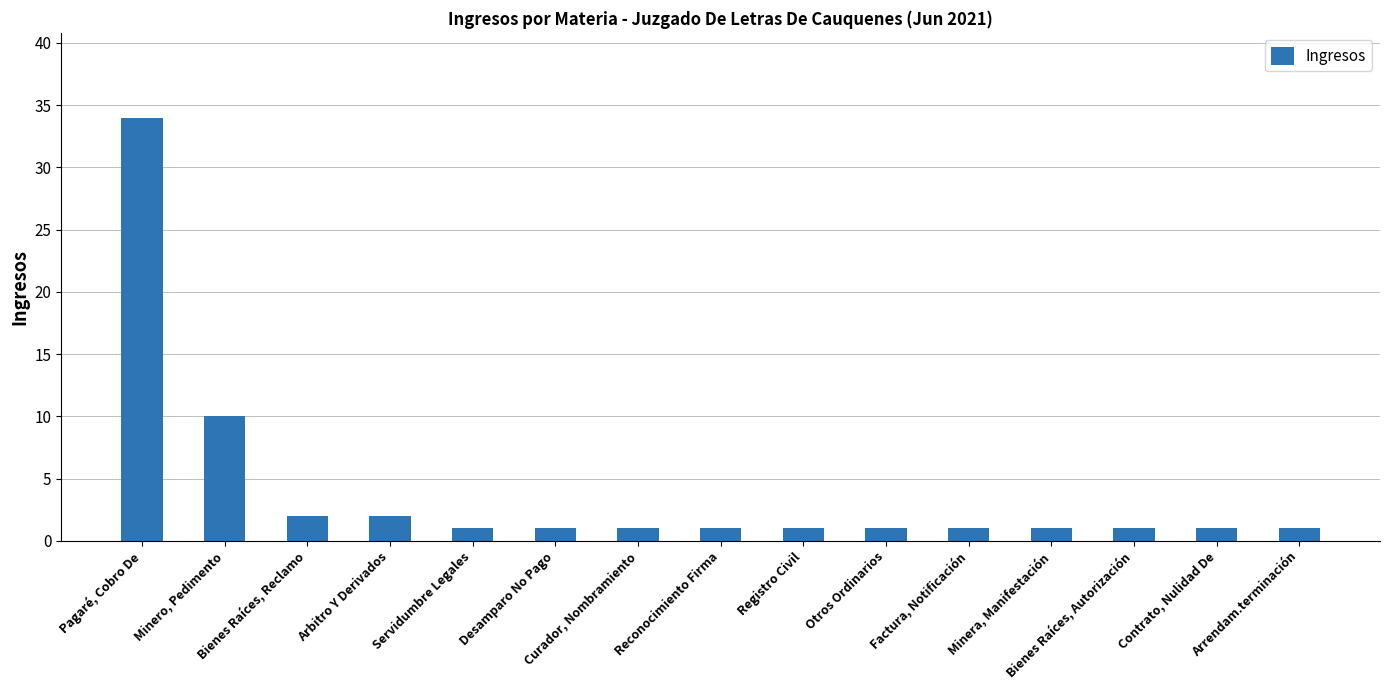

Are the bars horizontal?

No